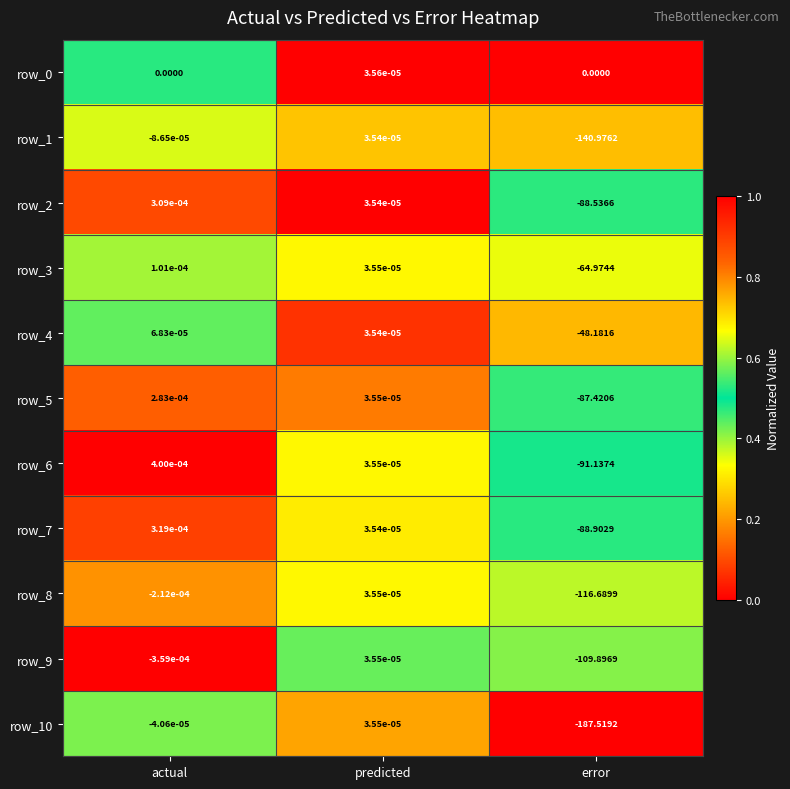

Is the value of row_1 at error greater than the value of row_2 at actual?

No